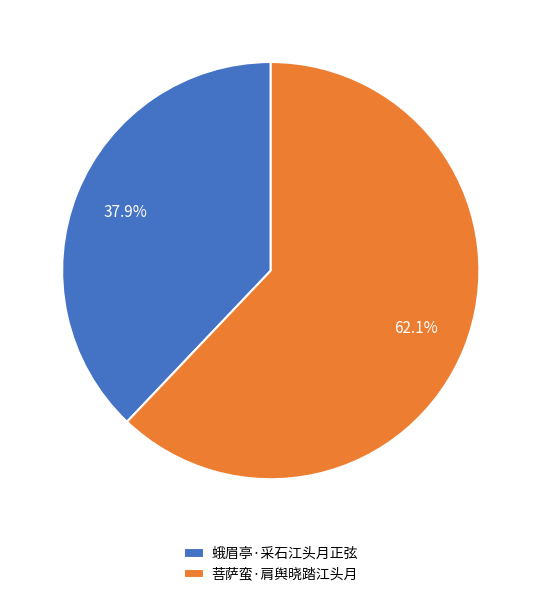

What percentage is NOT represented by 蛾眉亭·采石江头月正弦?

62.1%